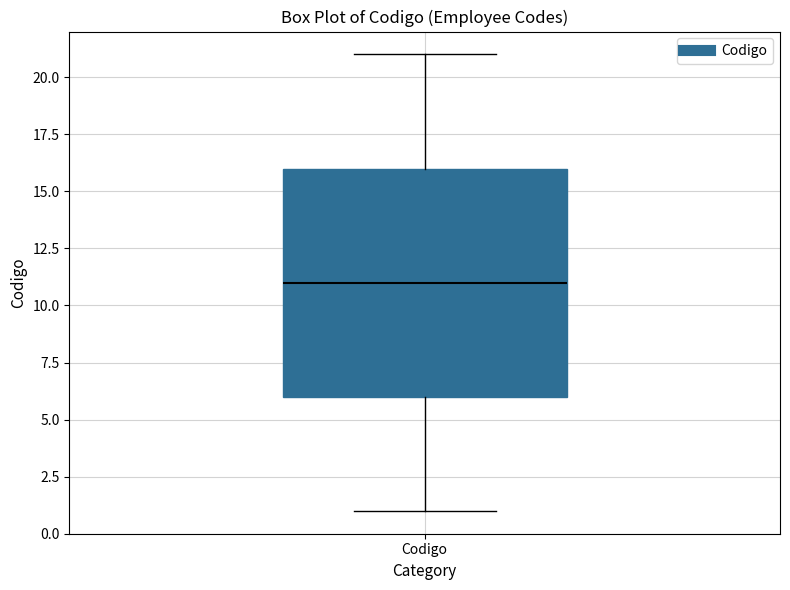

Read this box plot against the y-axis: the position of the median line, the range covered by the box, and the ends of both whiskers. The values are not printed on the chart, so give them approximately, as read against the axis.

median 11, box 6 to 16, whiskers 1 to 21